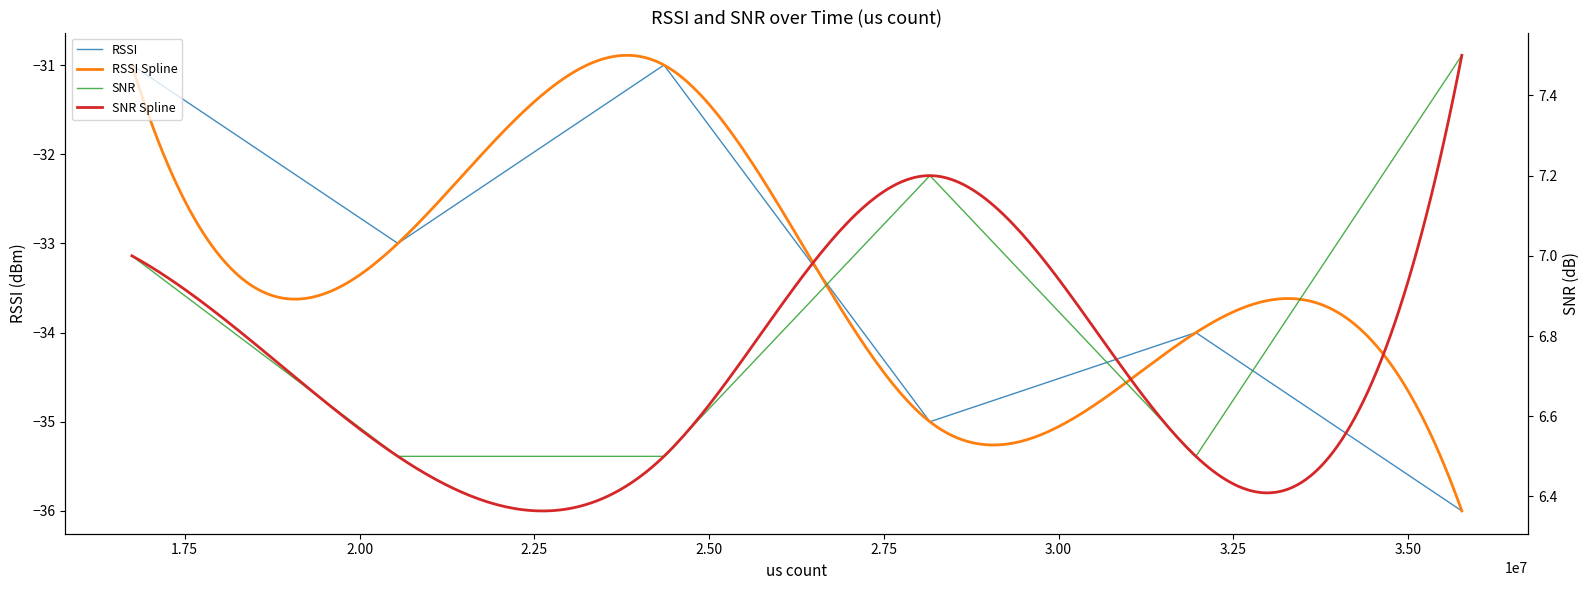

At which category is the sum across all series the highest?

16744051